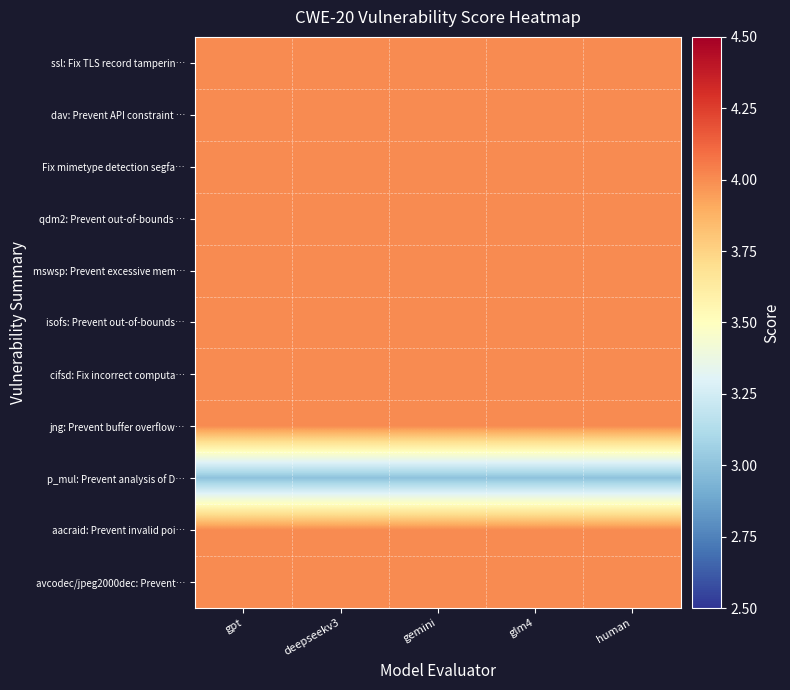

What is the maximum value shown in the chart?

4